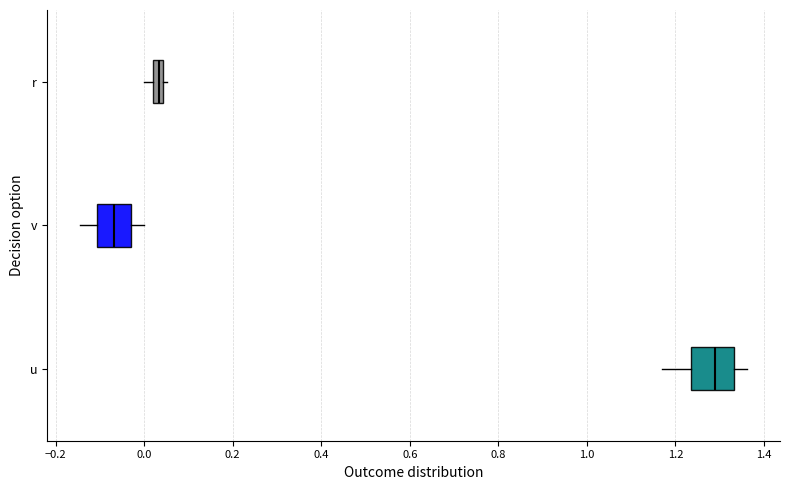

Which box is the widest, from its left edge to its right edge?

u